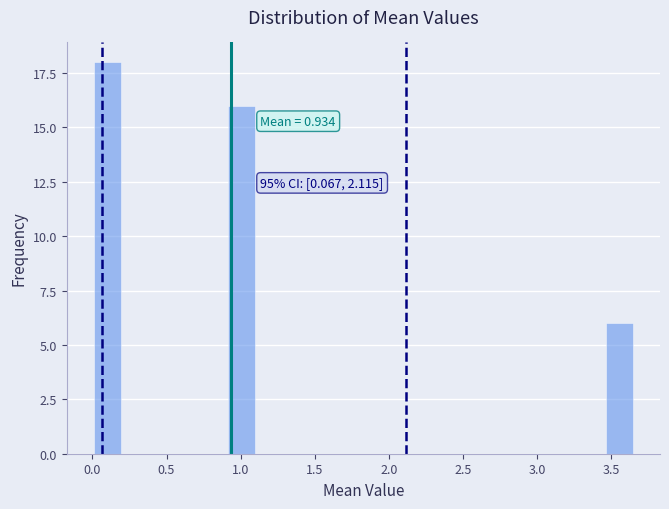

Around what value on the x-axis is the tallest bar? Give the approximate position of its centre, as read against the axis.

0.10